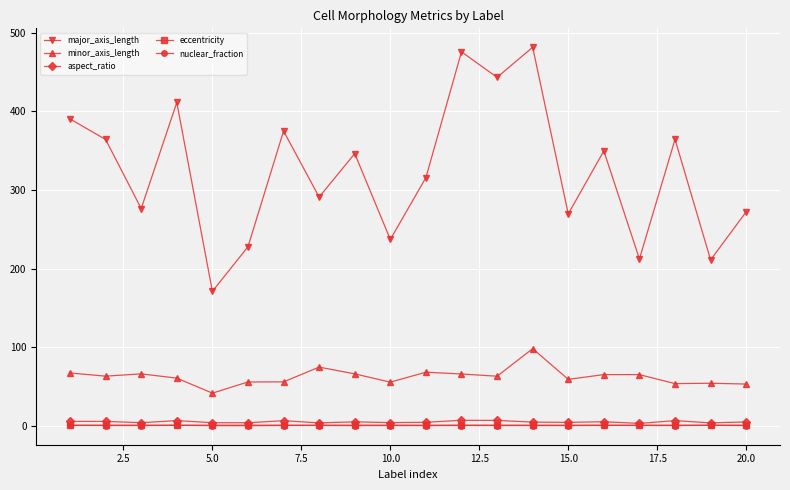

True or false: major_axis_length and eccentricity cross at least once.

False